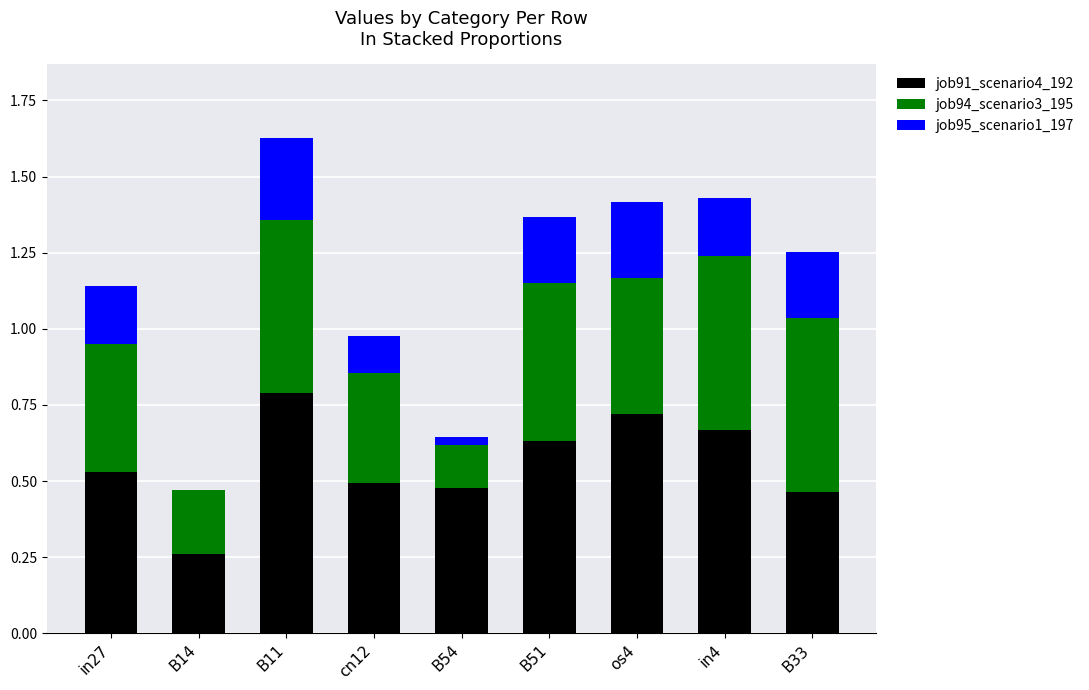

At which category is the sum across all series the highest?

B11